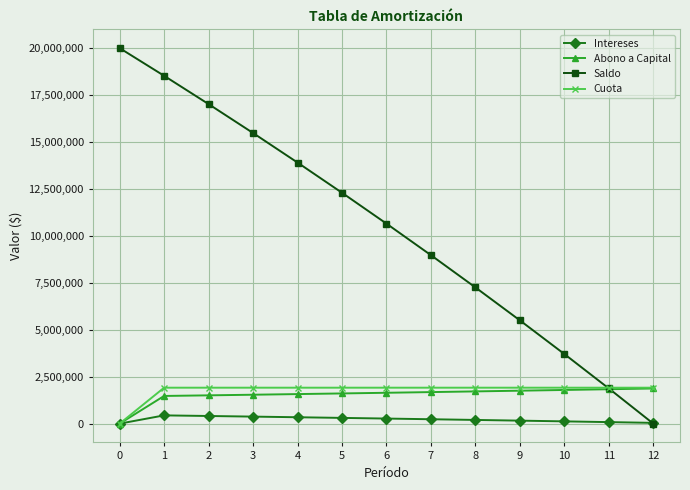

What value does the Cuota series have at 2?

1914497.7